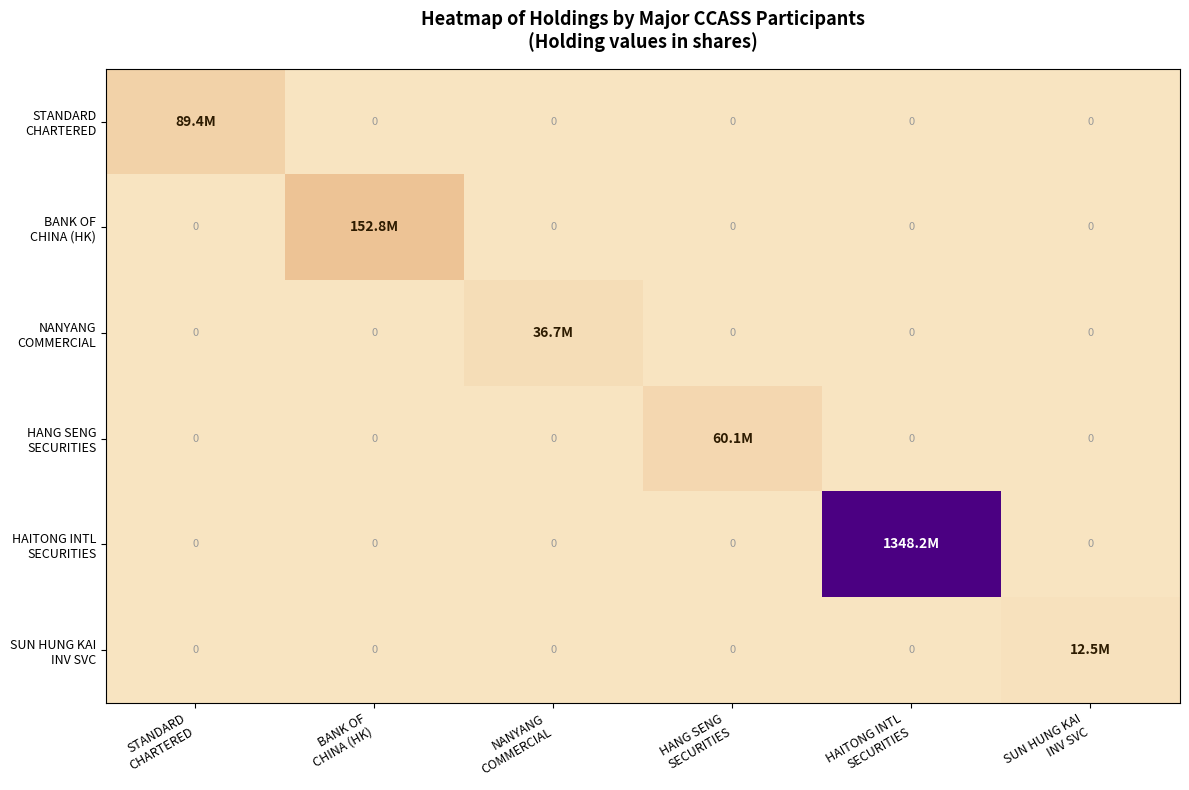

Between NANYANG
COMMERCIAL and HANG SENG
SECURITIES, which is larger?

NANYANG
COMMERCIAL